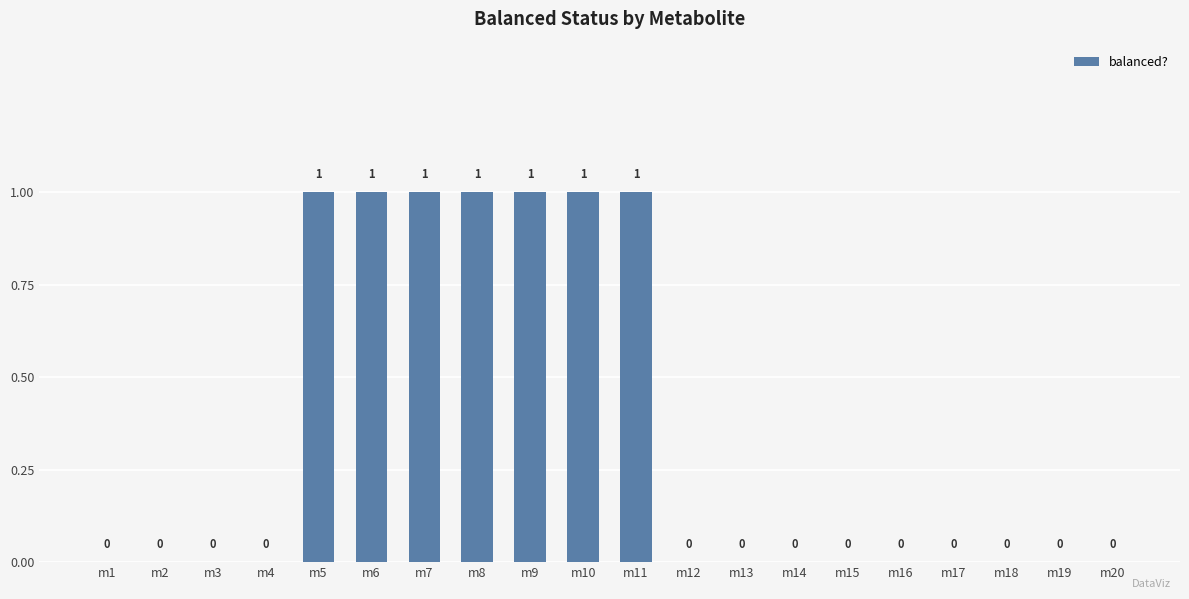

The chart shows a value of 0 at m13. True or false?

True